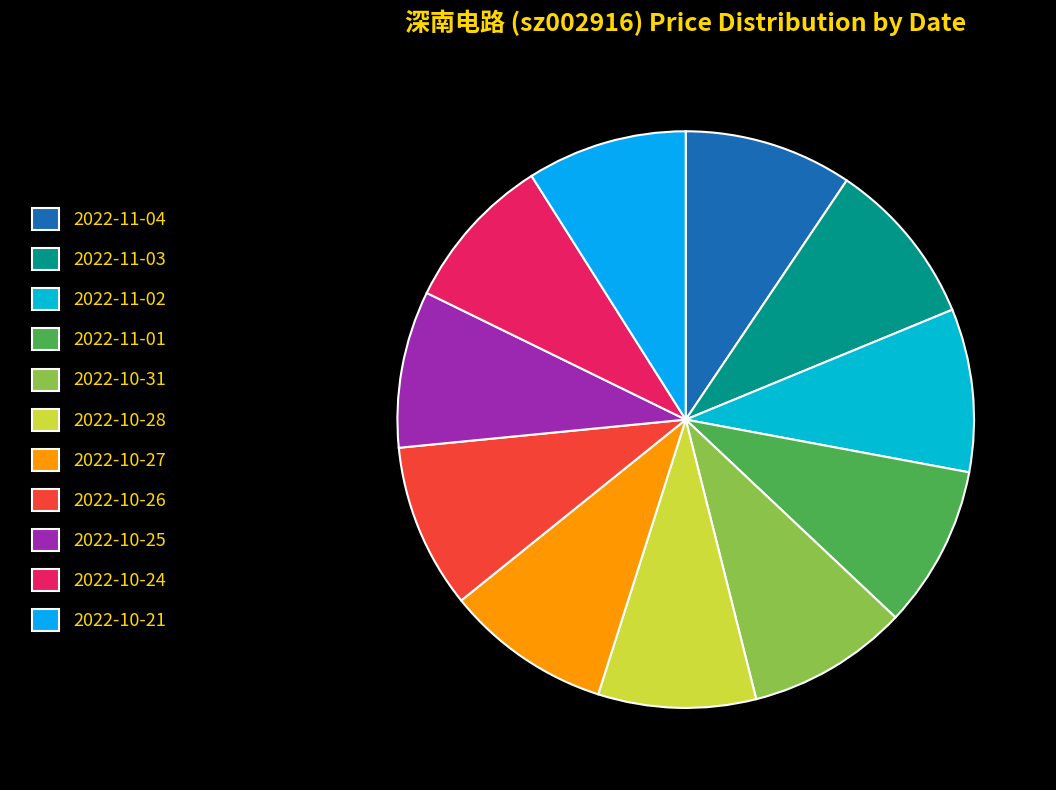

Is it true that 2022-11-04 is 9% of the pie?

True